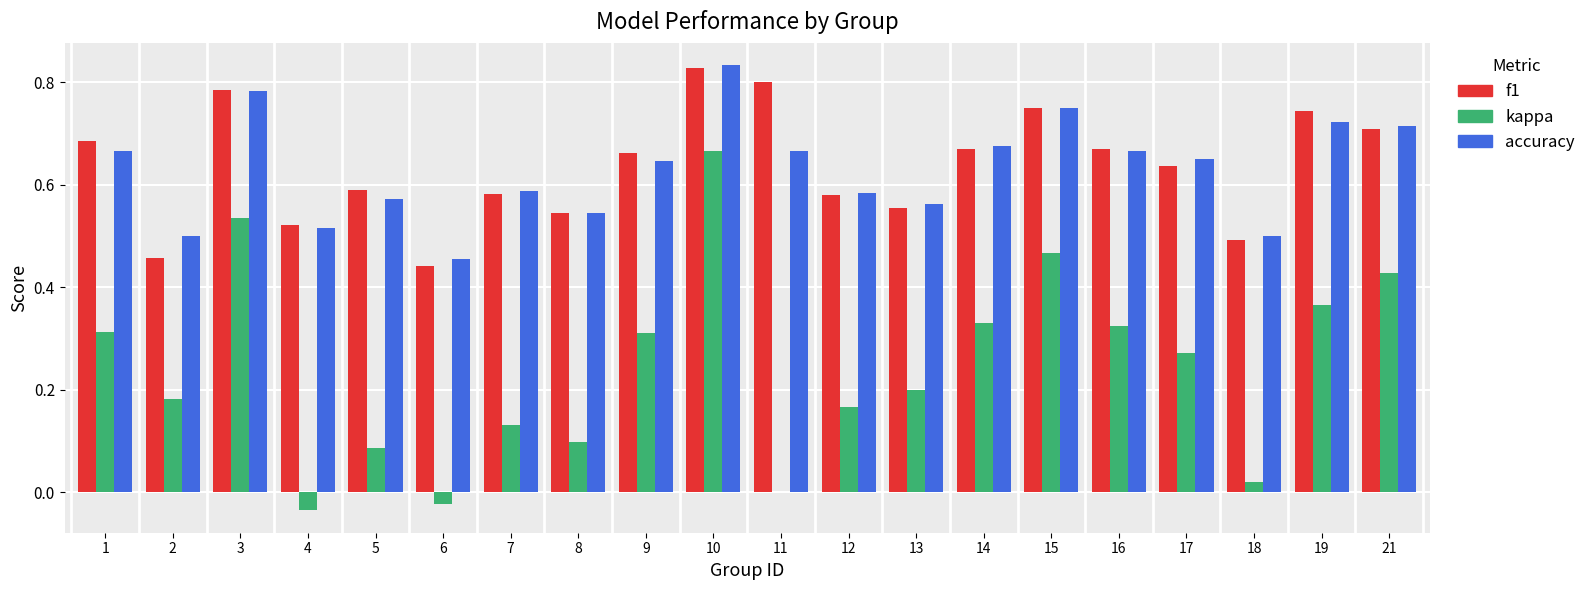

Which category has the highest value in the accuracy series?

10